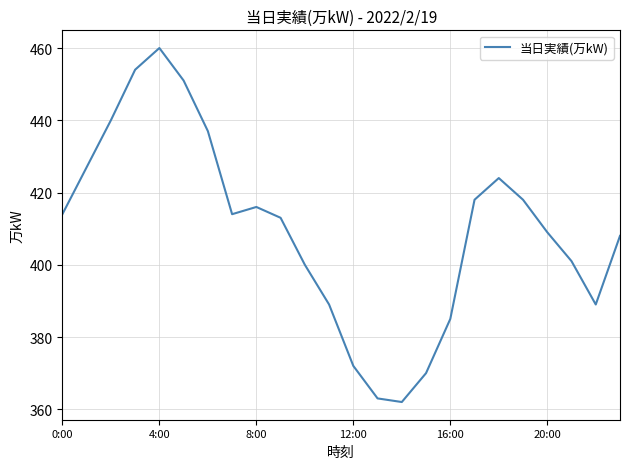

How many interior local valleys (lower than both neighbors) does the data have?

3